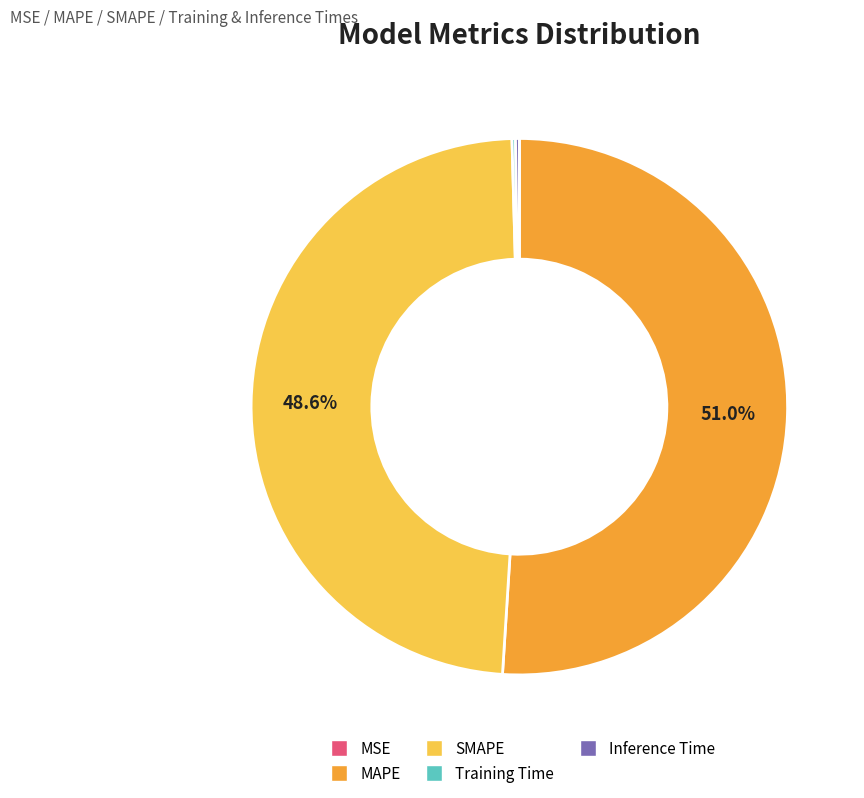

Which category accounts for the majority?

MAPE